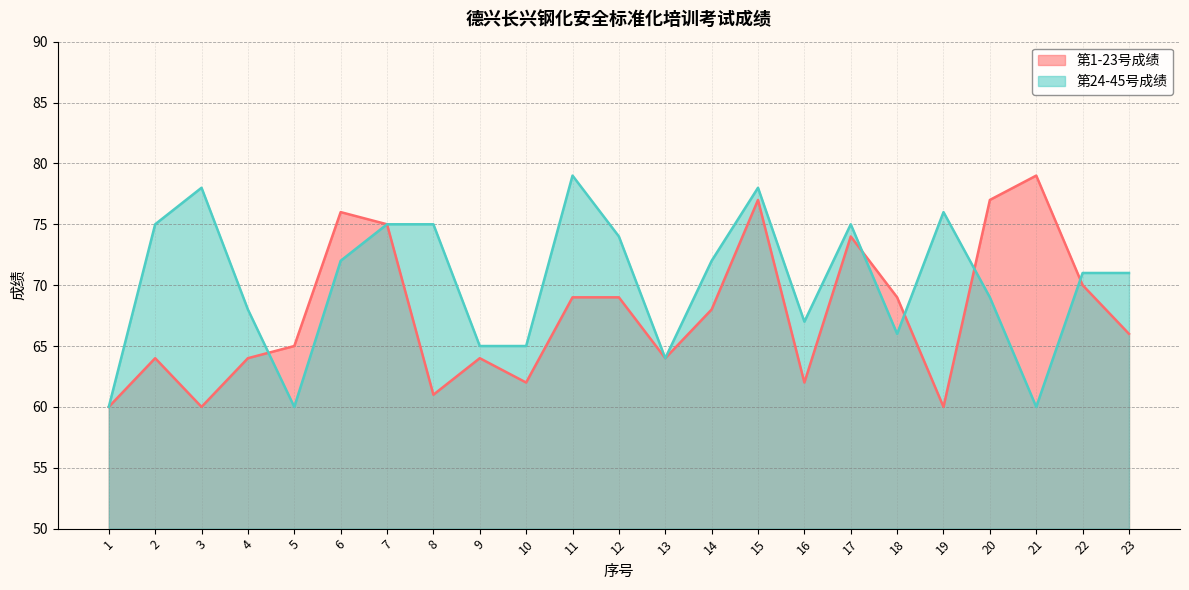

Rank the categories by value from highest to lowest.

21, 15, 20, 6, 7, 17, 22, 11, 12, 18, 14, 23, 5, 2, 4, 9, 13, 10, 16, 8, 1, 3, 19